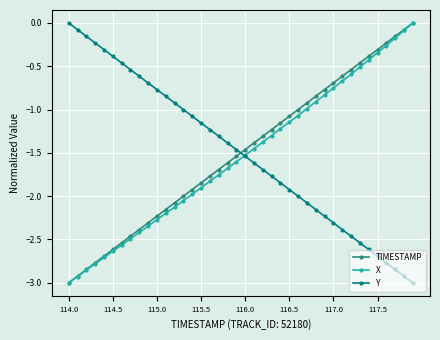

What is the minimum value for TIMESTAMP?

-3.0